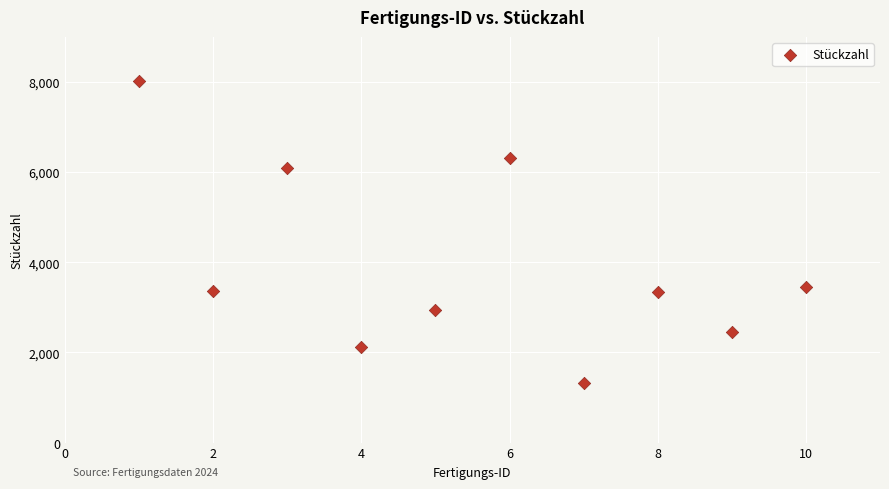

What Y value in the scatter plot is closest to 4667?

3461.2